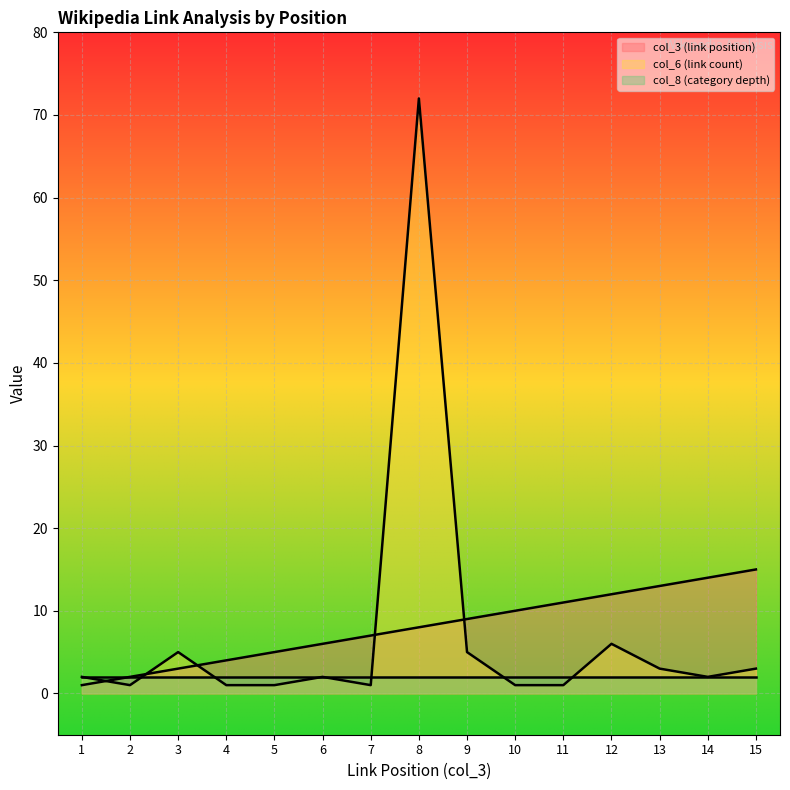

What is the minimum value for col_3 (link position)?

1